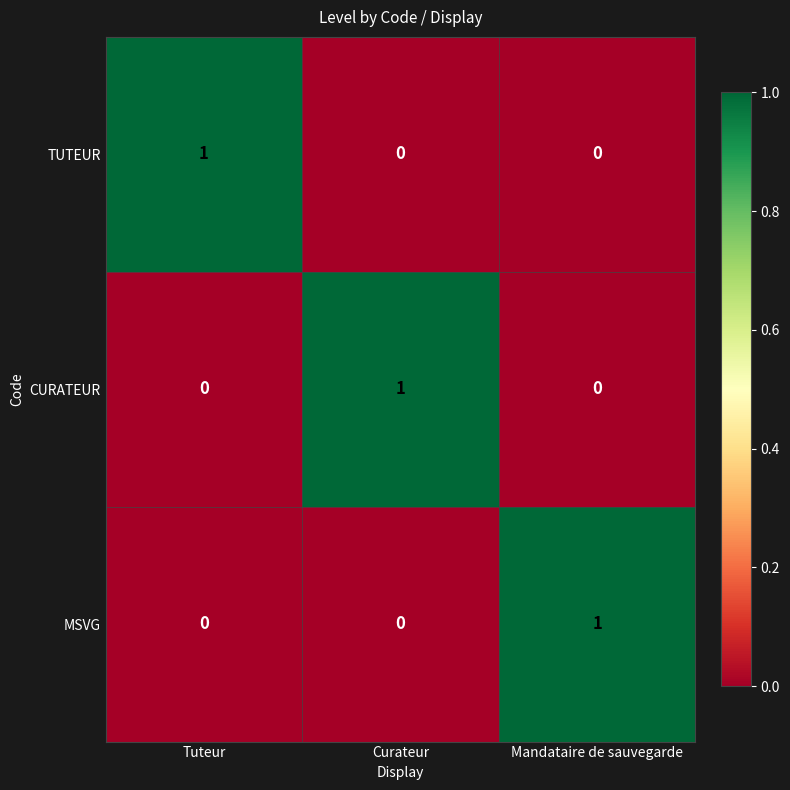

How many series are shown in this chart?

3